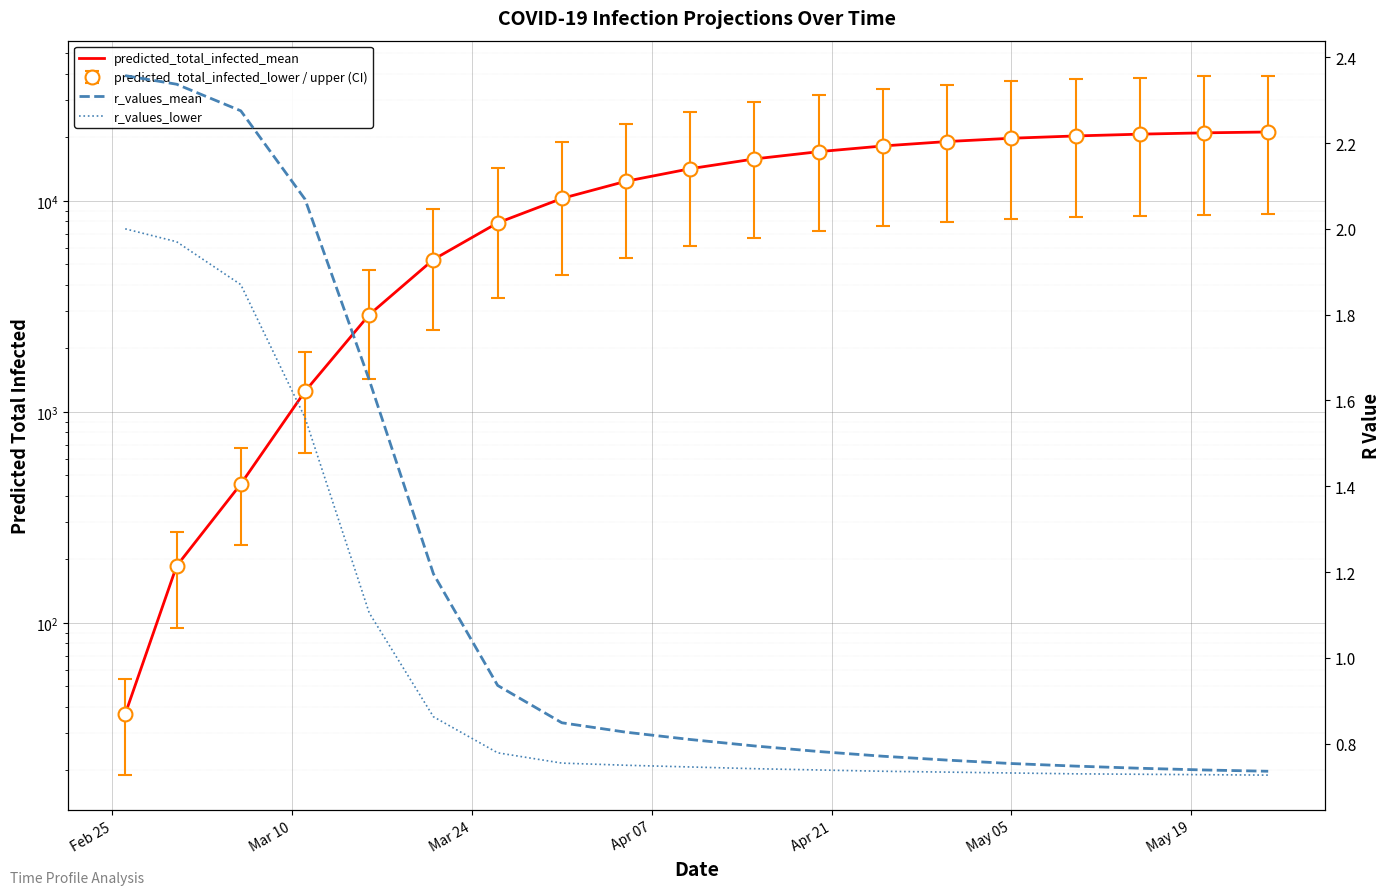

True or false: r_values_mean has more than 1 points higher than both neighbors.

False